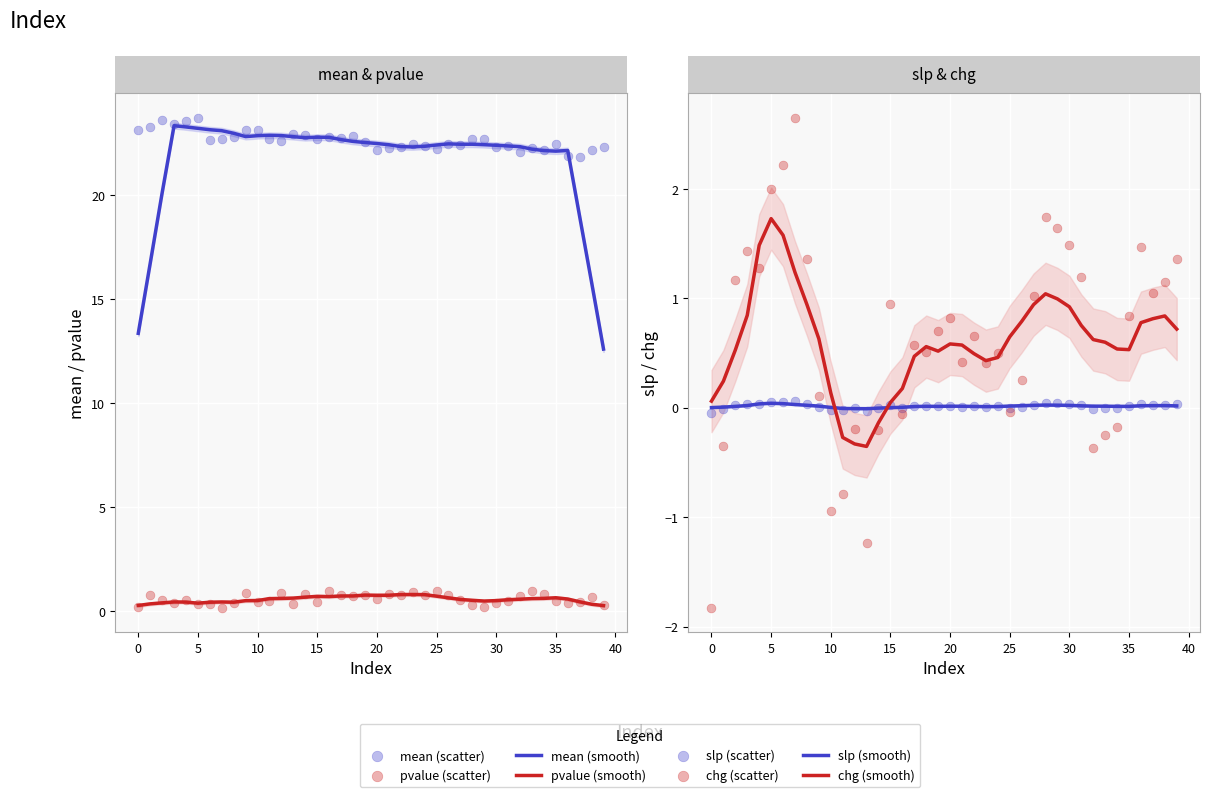

Which series contains the highest Y value?

mean